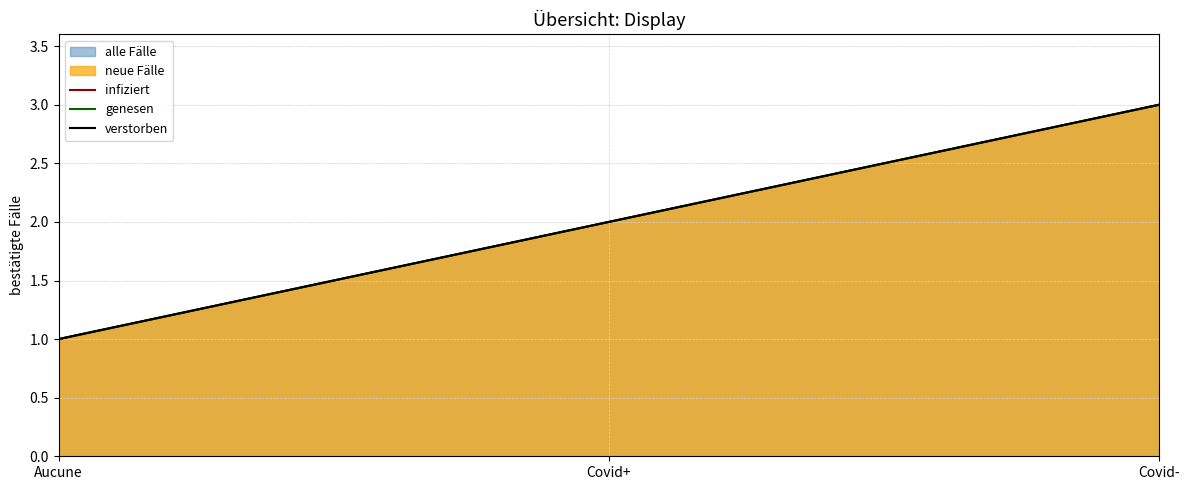

What is the difference between the infiziert values at Covid- and Covid+?

1